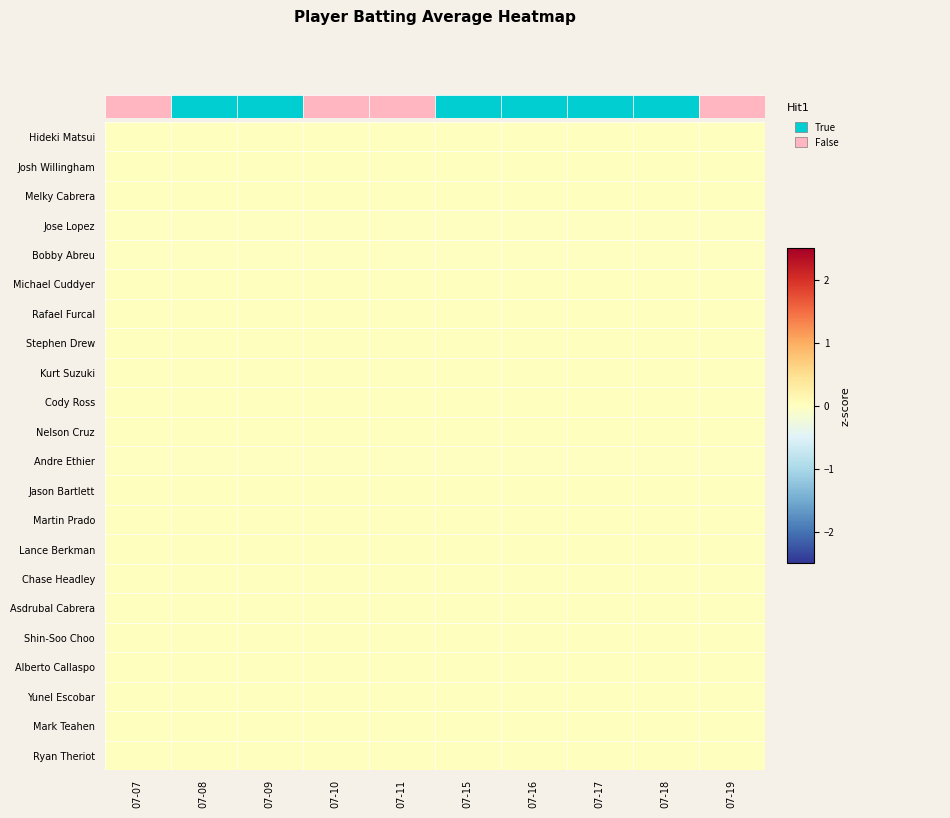

Rank the series by their maximum value, from highest to lowest.

Josh Willingham, Michael Cuddyer, Nelson Cruz, Jason Bartlett, Asdrubal Cabrera, Shin-Soo Choo, Alberto Callaspo, Ryan Theriot, Hideki Matsui, Melky Cabrera, Rafael Furcal, Stephen Drew, Kurt Suzuki, Cody Ross, Martin Prado, Lance Berkman, Chase Headley, Yunel Escobar, Mark Teahen, Jose Lopez, Bobby Abreu, Andre Ethier